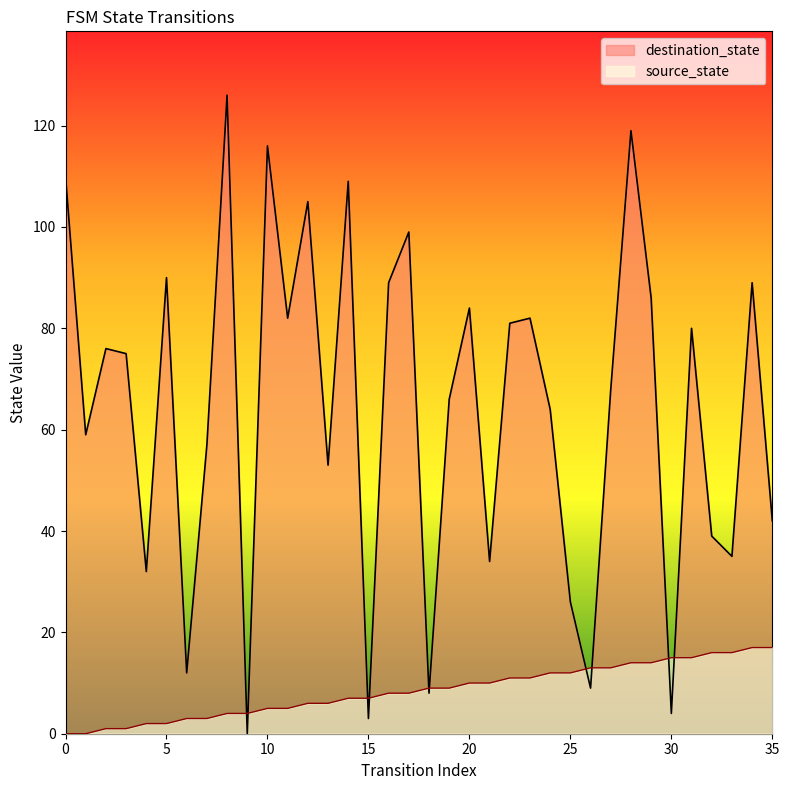

Read the destination_state value at 2, to the nearest 10.

80